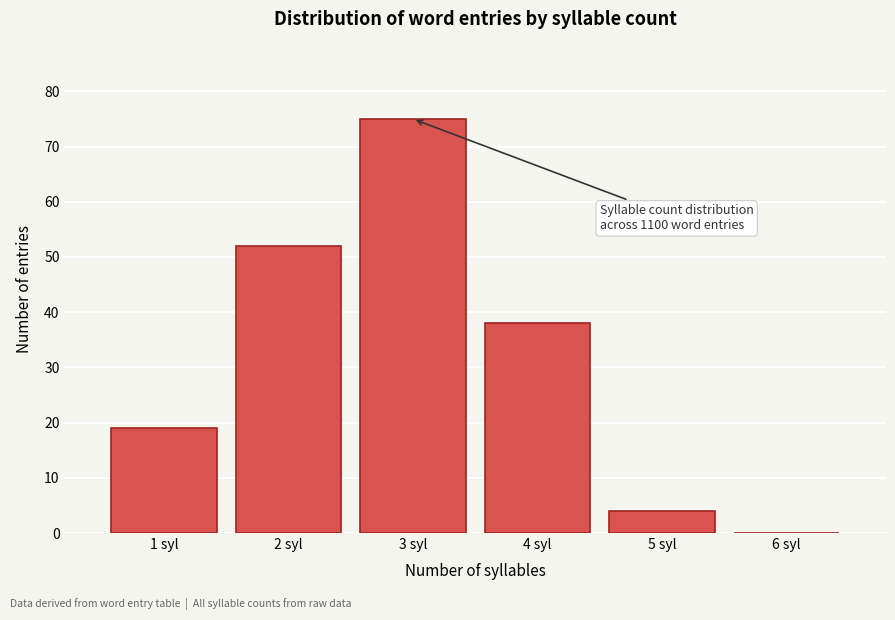

Reading left to right, transcribe all the data shown in this chart.

1 syl=19	2 syl=52	3 syl=75	4 syl=38	5 syl=4	6 syl=0